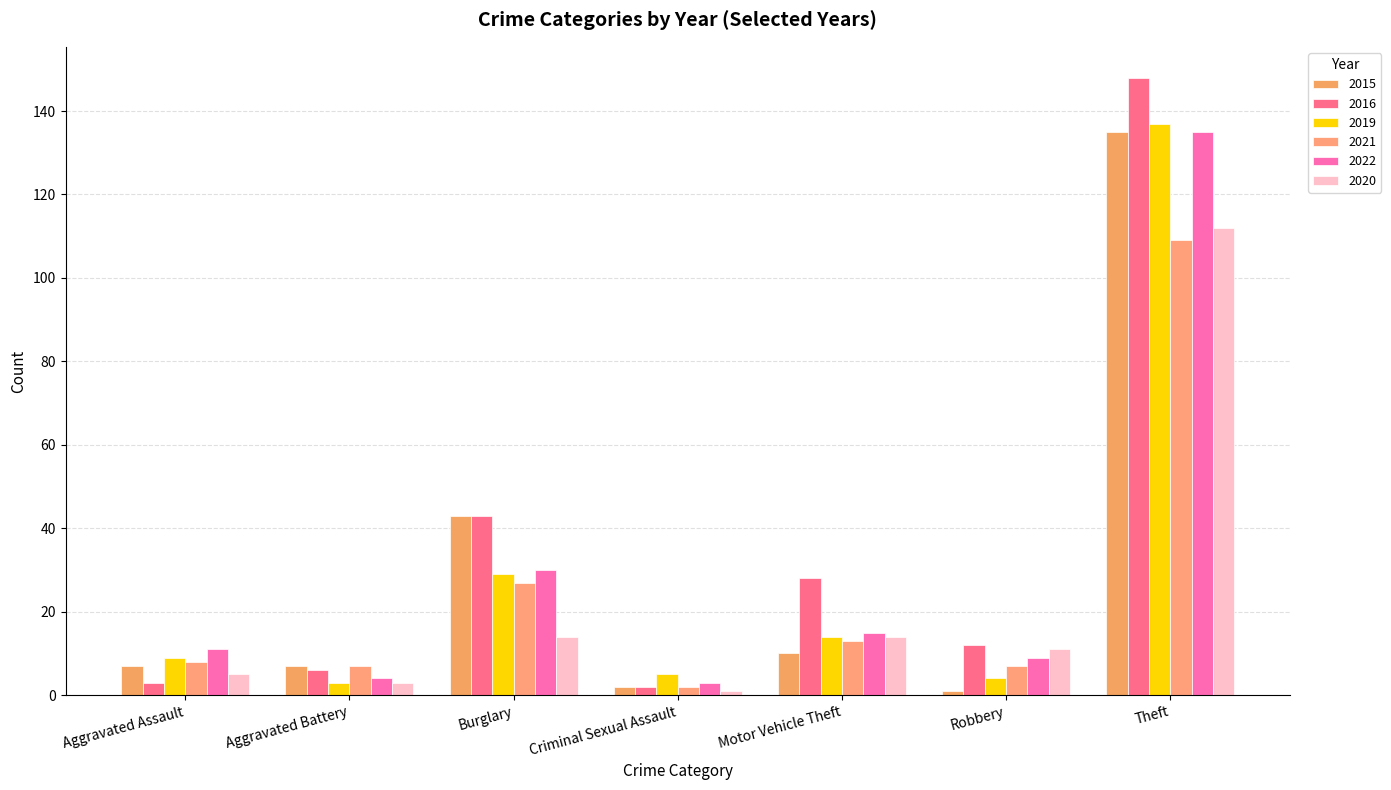

What is the minimum value for 2019?

3